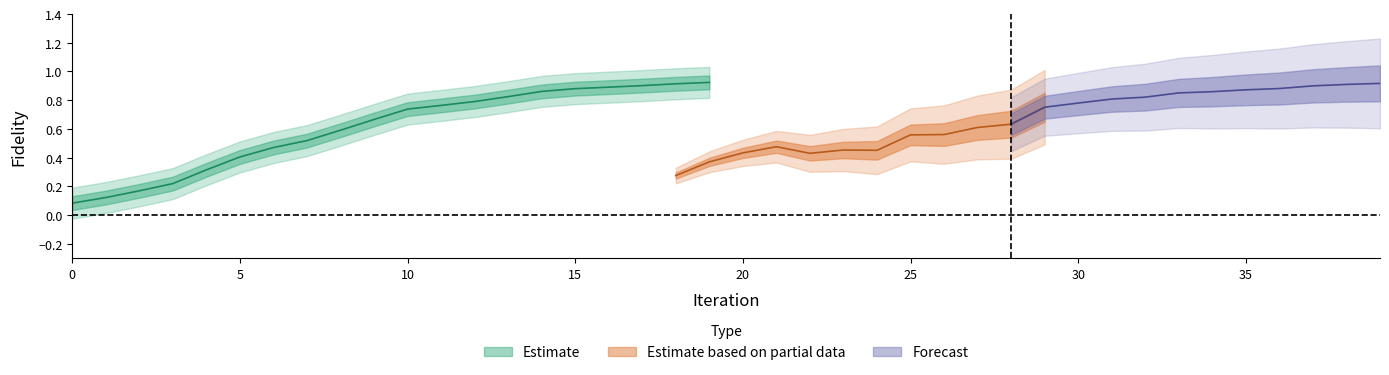

True or false: fidelities_grad and fidelities_cost intersect in this chart.

False